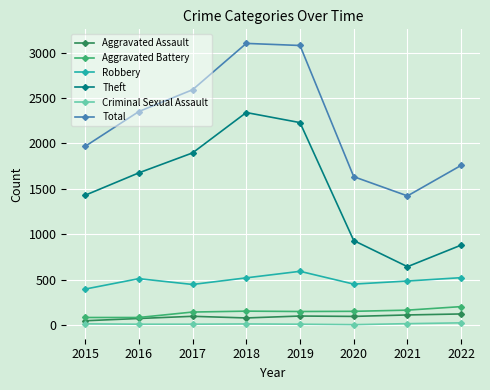

The value of Total at 2015 is 3179. True or false?

False